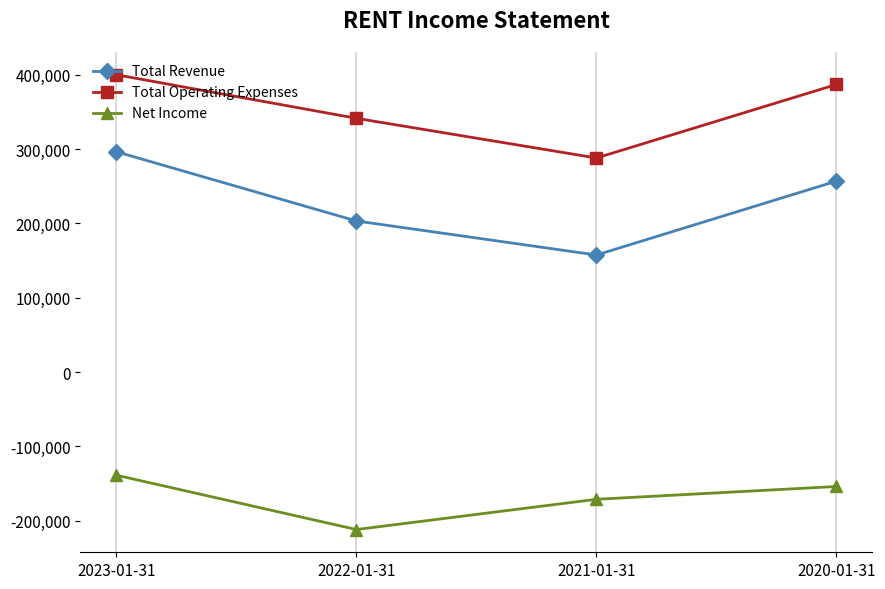

How many Total Revenue values are between 203300 and 296400?

3